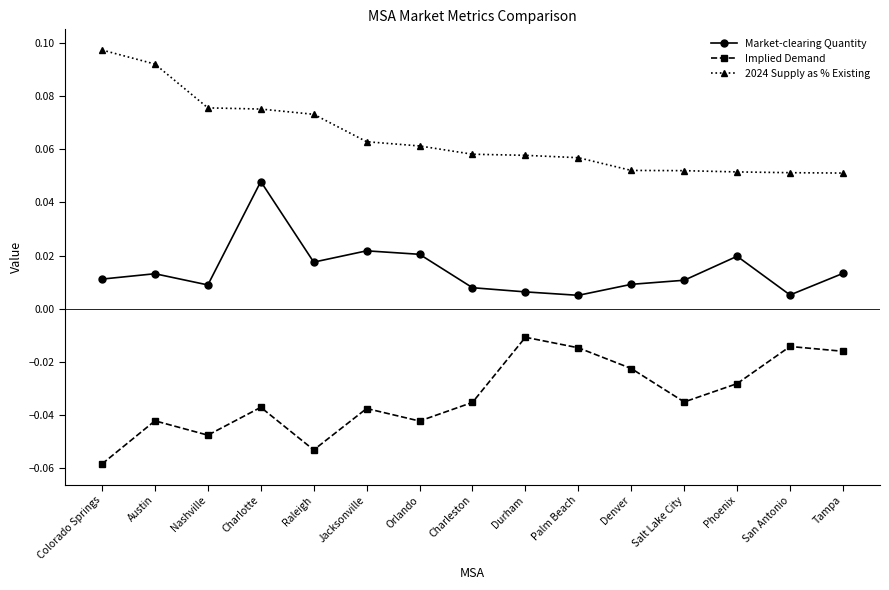

Count the Market-clearing Quantity values in the range 0 to 1.

15